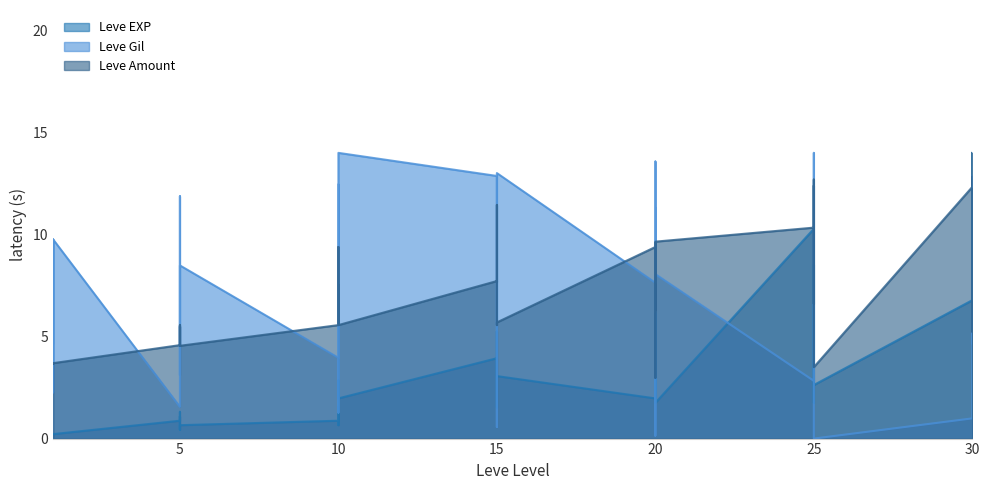

What is the difference between the maximum and second lowest values in the Leve EXP series?

13.8